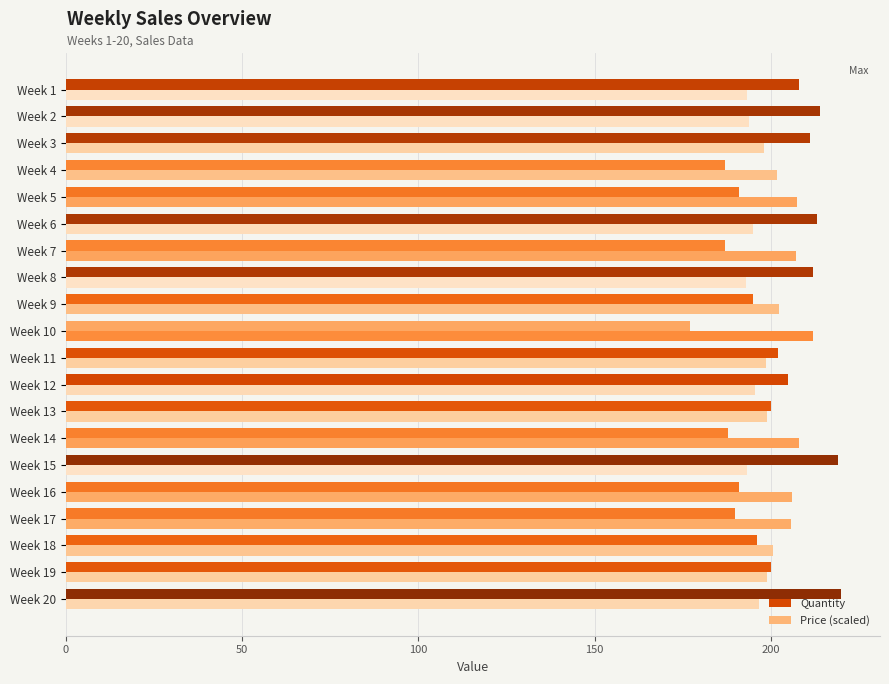

How many categories are shown in the chart?

20